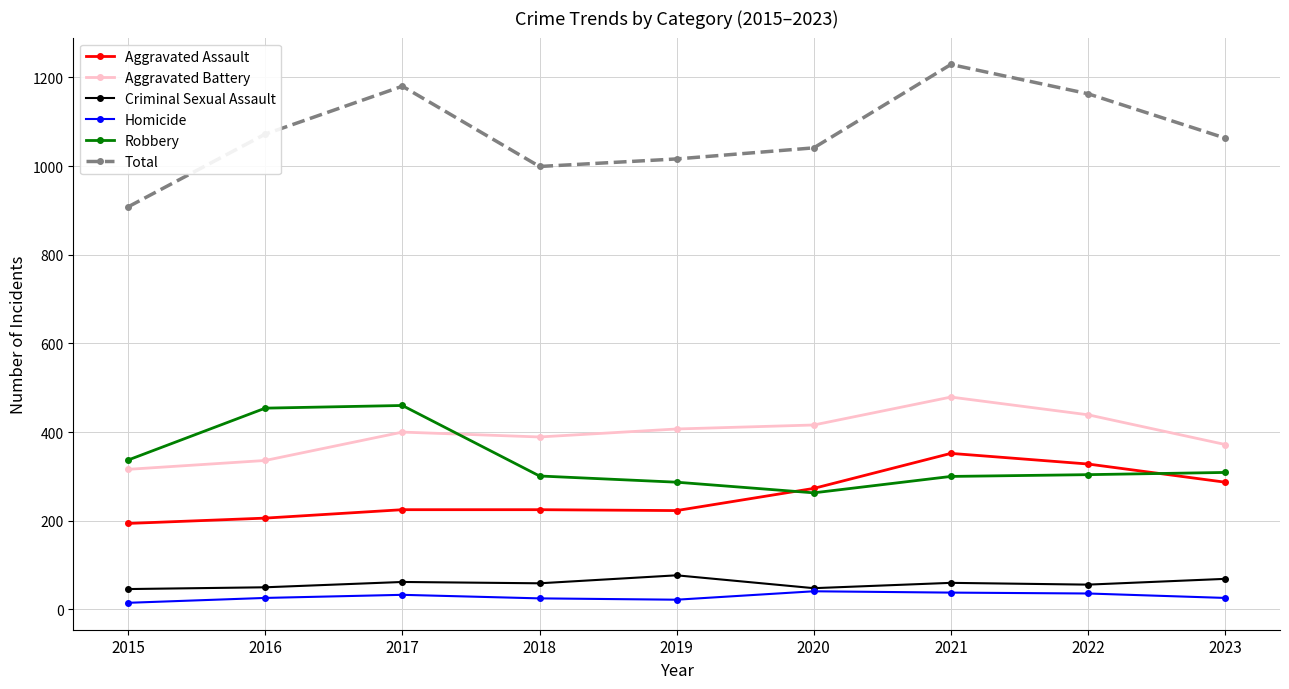

Is the value of Robbery at 2018 greater than the value of Criminal Sexual Assault at 2023?

Yes